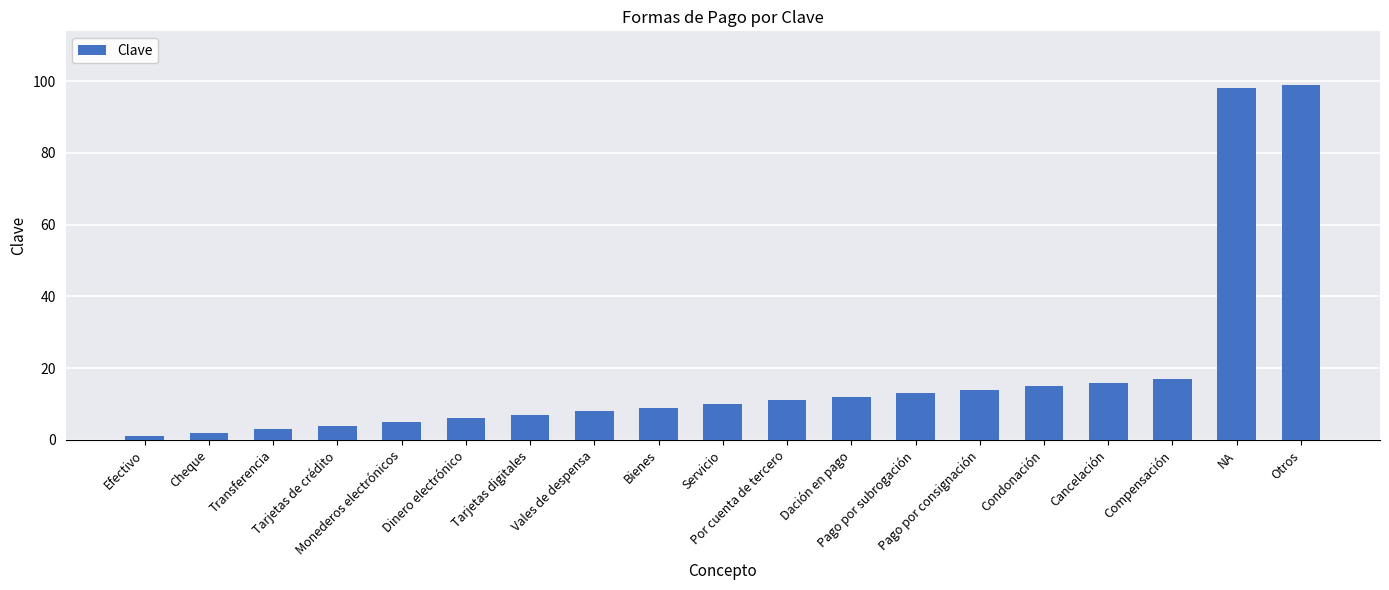

What is the sum of all values?

350